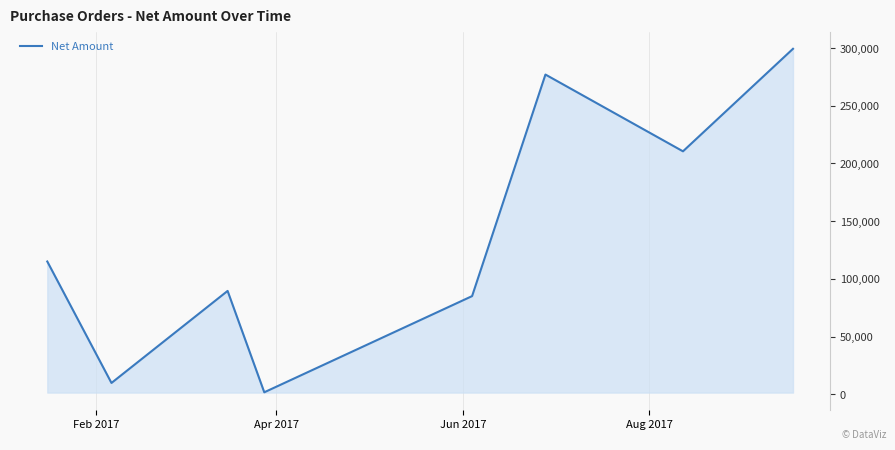

True or false: the data shows 29826 at Jun 2017.

False